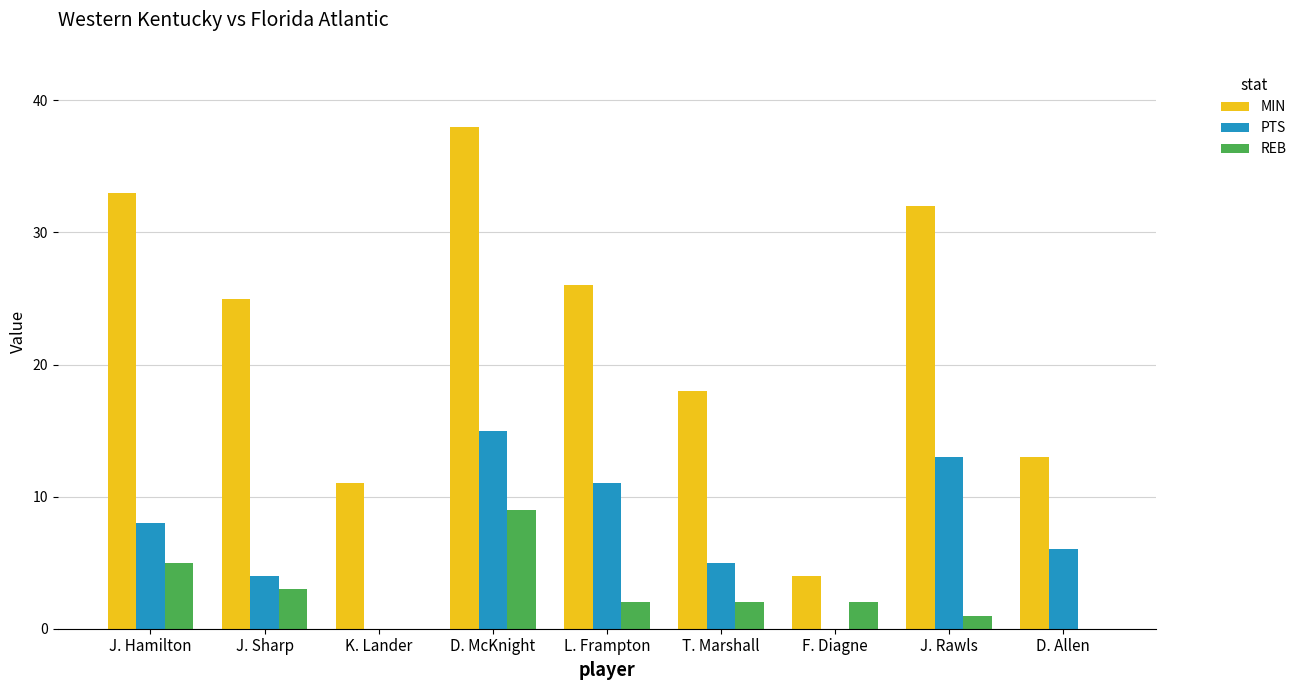

What is the maximum value for MIN?

38